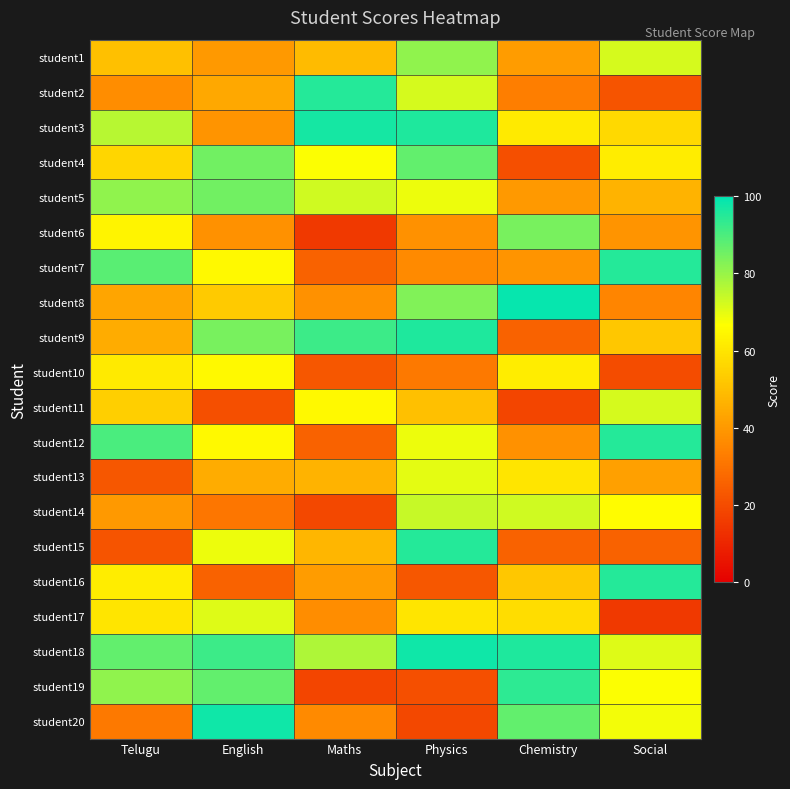

Reading left to right, transcribe all the data shown in this chart.

student1: Telugu=50	English=40	Maths=49	Physics=81	Chemistry=41	Social=72
student2: Telugu=37	English=44	Maths=95	Physics=72	Chemistry=33	Social=22
student3: Telugu=76	English=39	Maths=97	Physics=96	Chemistry=61	Social=57
student4: Telugu=56	English=85	Maths=67	Physics=87	Chemistry=21	Social=62
student5: Telugu=81	English=85	Maths=73	Physics=69	Chemistry=40	Social=47
student6: Telugu=64	English=38	Maths=15	Physics=38	Chemistry=84	Social=39
student7: Telugu=88	English=65	Maths=26	Physics=36	Chemistry=39	Social=95
student8: Telugu=43	English=53	Maths=38	Physics=83	Chemistry=99	Social=35
student9: Telugu=45	English=84	Maths=92	Physics=96	Chemistry=26	Social=52
student10: Telugu=61	English=65	Maths=23	Physics=32	Chemistry=62	Social=20
student11: Telugu=54	English=21	Maths=65	Physics=50	Chemistry=18	Social=72
student12: Telugu=90	English=65	Maths=26	Physics=69	Chemistry=38	Social=95
student13: Telugu=23	English=45	Maths=47	Physics=70	Chemistry=60	Social=42
student14: Telugu=40	English=31	Maths=19	Physics=74	Chemistry=73	Social=66
student15: Telugu=22	English=69	Maths=48	Physics=95	Chemistry=26	Social=26
student16: Telugu=62	English=26	Maths=41	Physics=23	Chemistry=52	Social=95
student17: Telugu=60	English=71	Maths=37	Physics=60	Chemistry=58	Social=15
student18: Telugu=87	English=92	Maths=77	Physics=98	Chemistry=96	Social=71
student19: Telugu=81	English=87	Maths=18	Physics=21	Chemistry=94	Social=67
student20: Telugu=32	English=98	Maths=36	Physics=19	Chemistry=87	Social=68